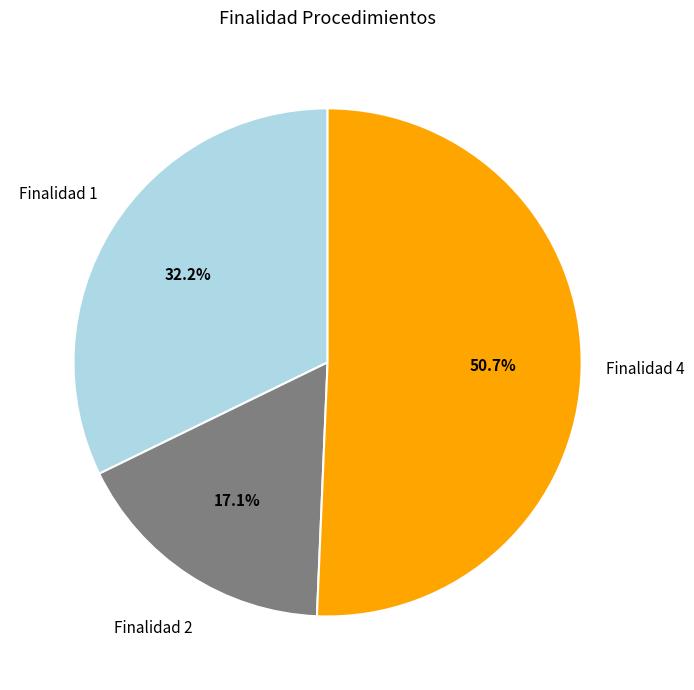

Is there a majority slice in this chart?

Yes